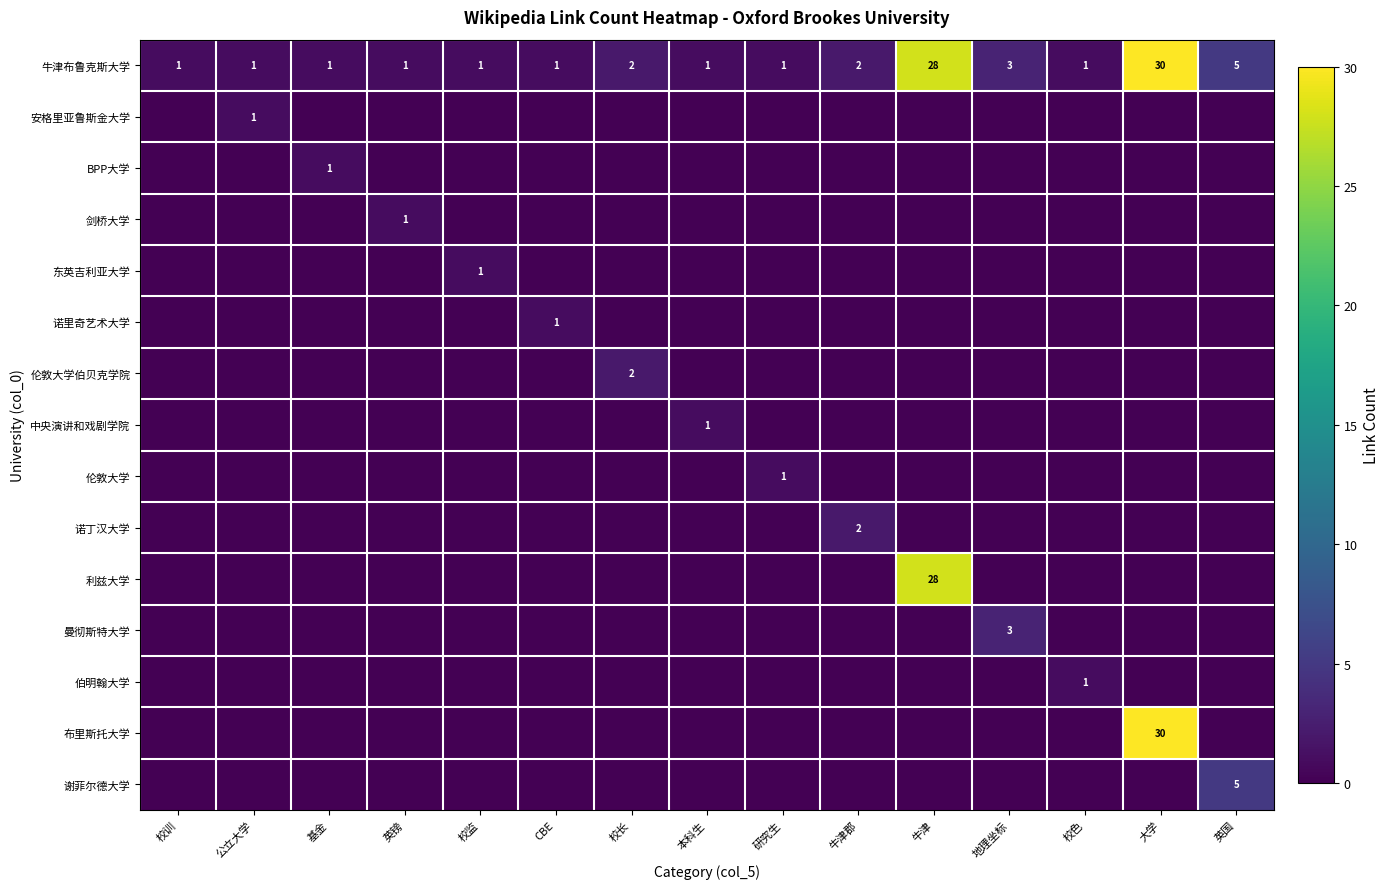

Which series has the widest spread of values?

布里斯托大学